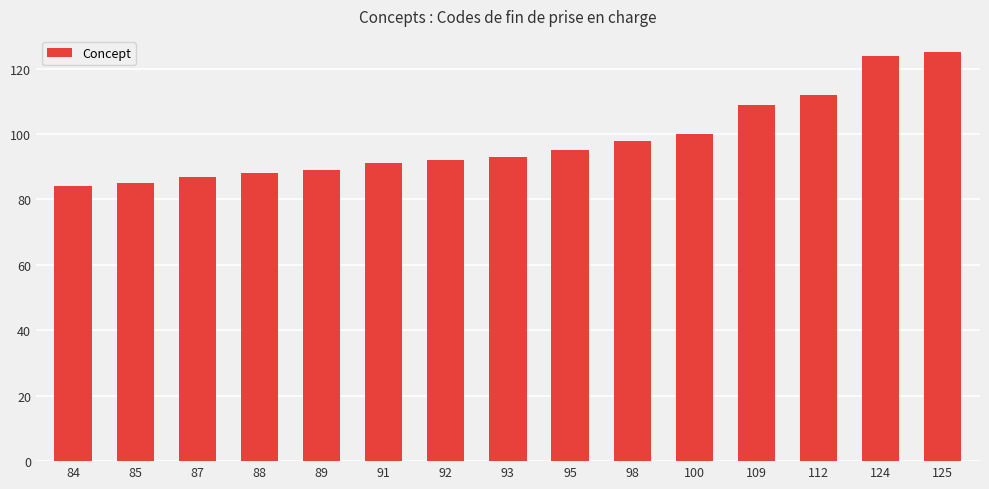

The value at 95 is 95. True or false?

True